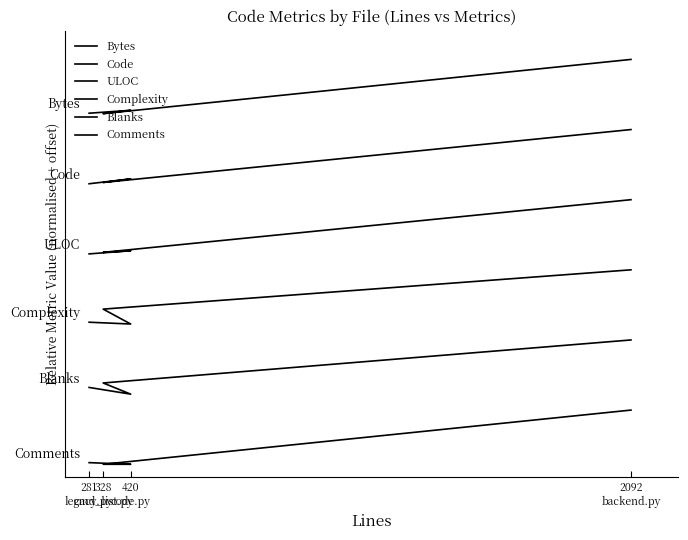

Is the value of ULOC at 420
code.py greater than the value of Blanks at 328
cmd_list.py?

Yes